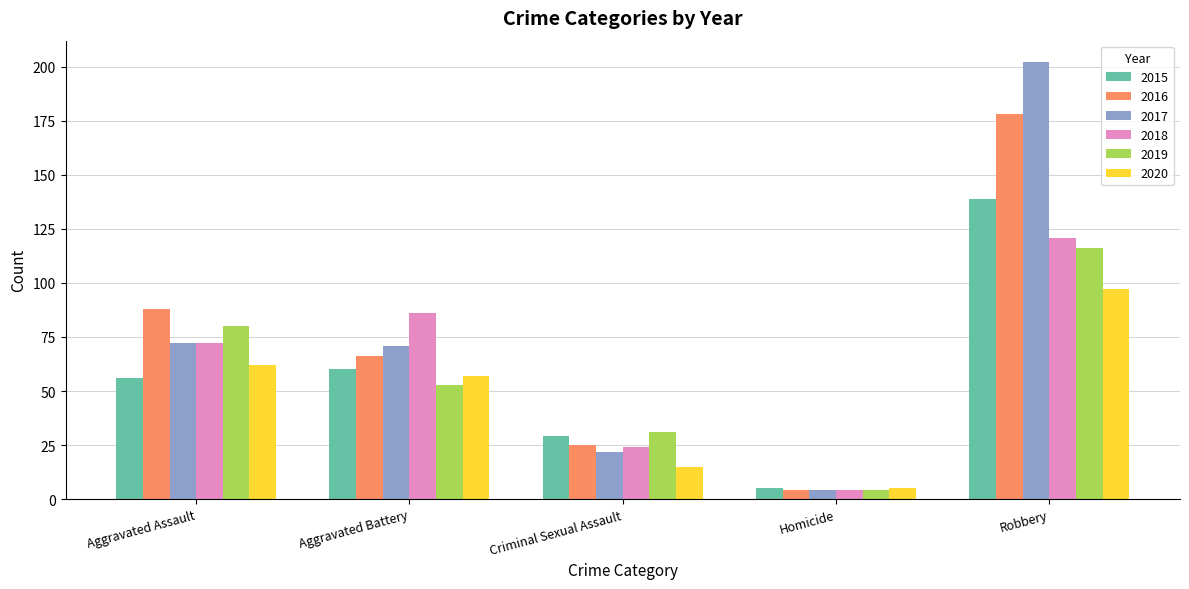

What is the difference between the highest and lowest values at Robbery?

105